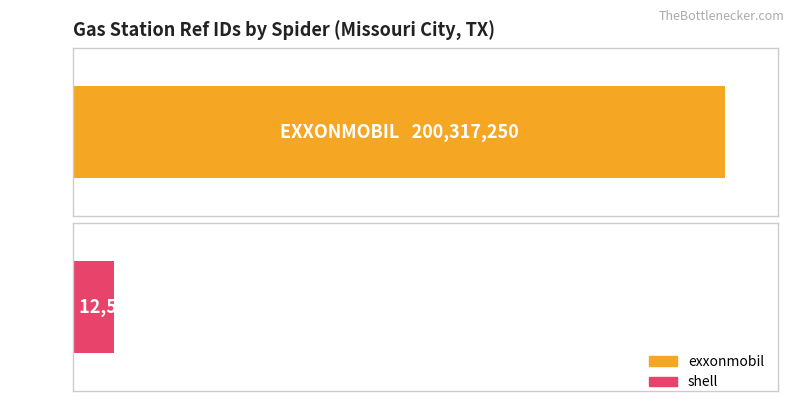

Count the values in the range 12568929 to 200317250.

2